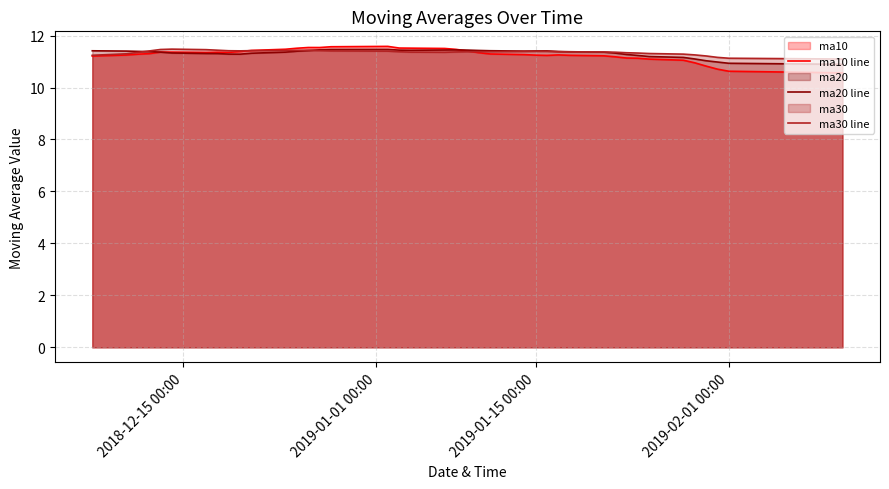

Does the chart display data point markers on the line(s)?

No